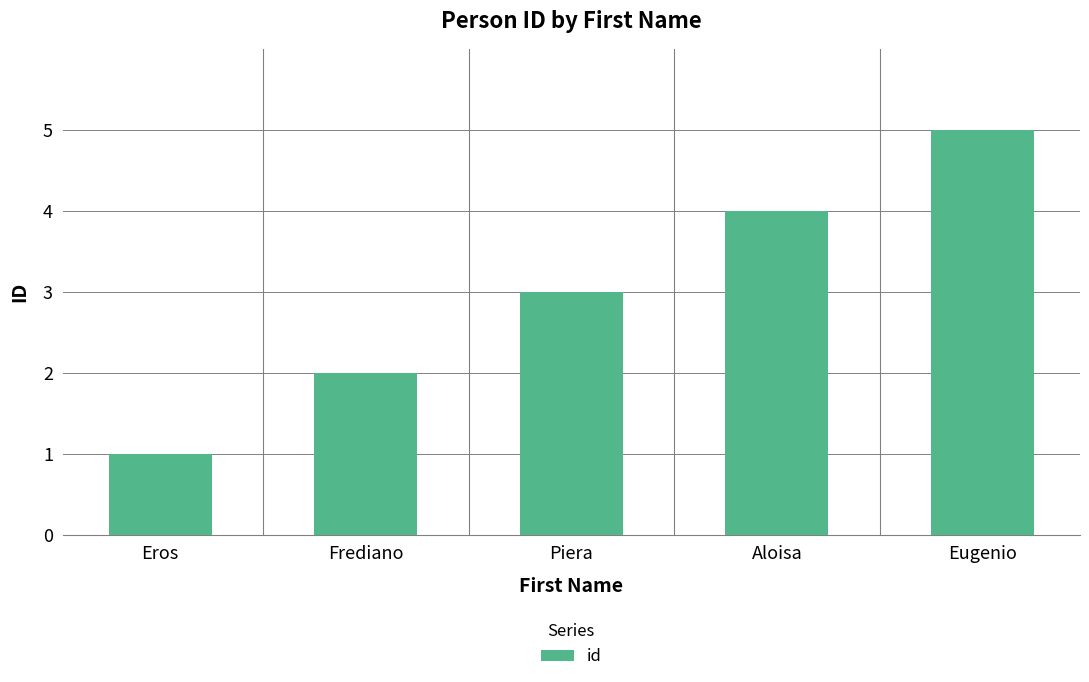

Reading right to left, what are all the values shown in this chart?

5	4	3	2	1